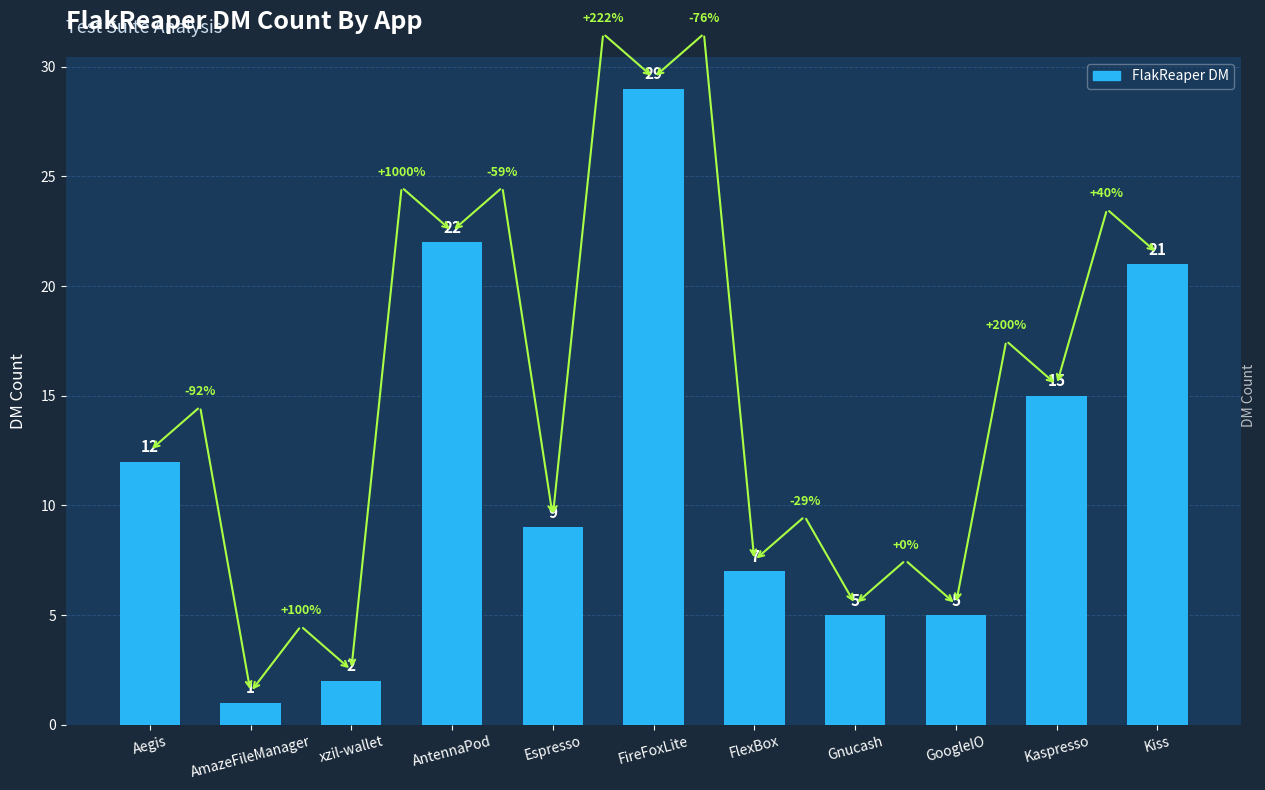

The value at AmazeFileManager is 1. True or false?

True